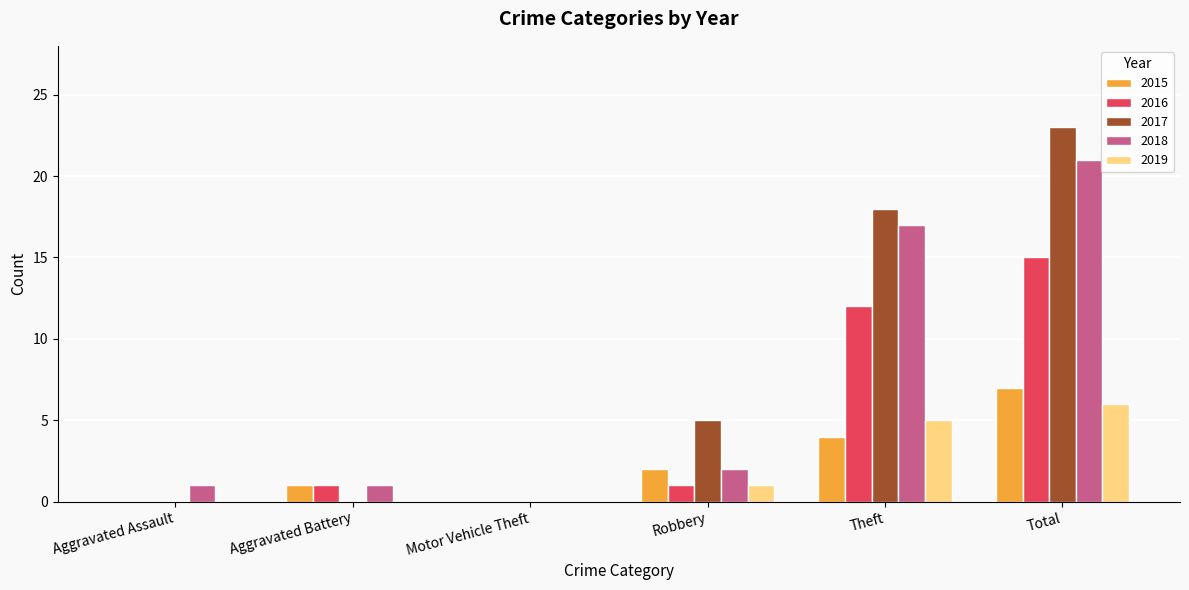

Is the value of 2017 at Motor Vehicle Theft greater than the value of 2015 at Total?

No